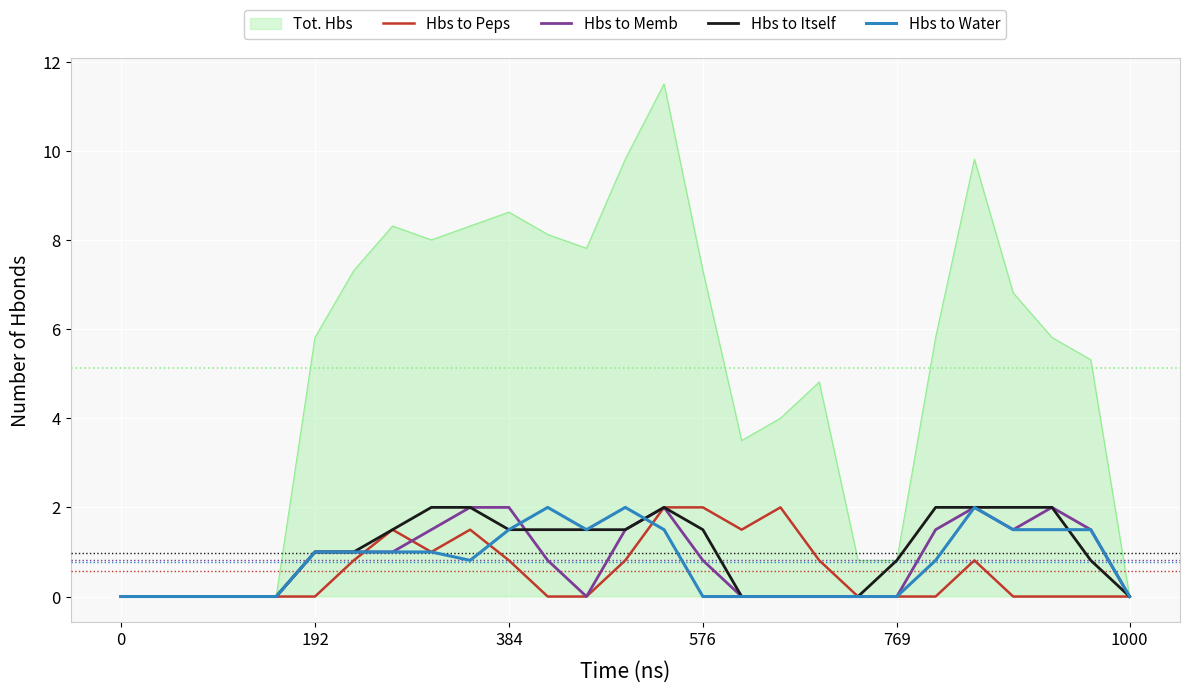

Does the chart display data point markers on the line(s)?

No